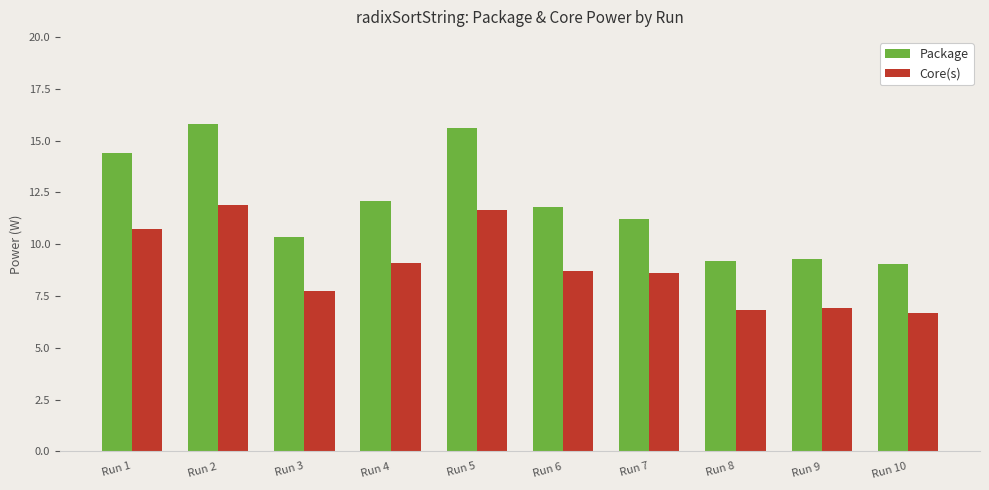

Count the number of categories in the chart.

10